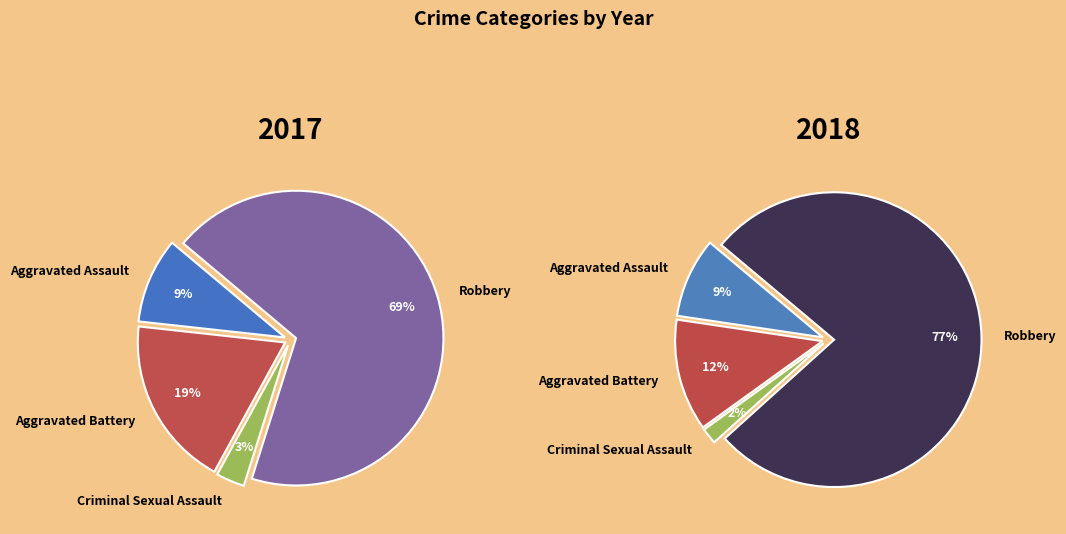

Is it true that Aggravated Assault is 9% of the pie?

True